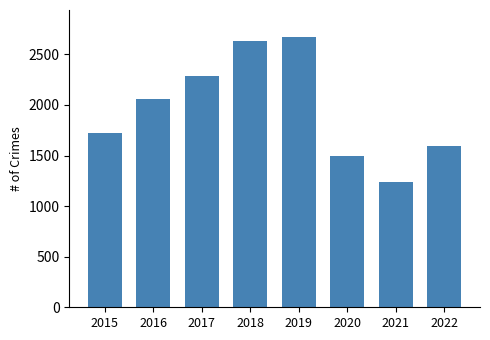

How many data points are less than 2063?

4